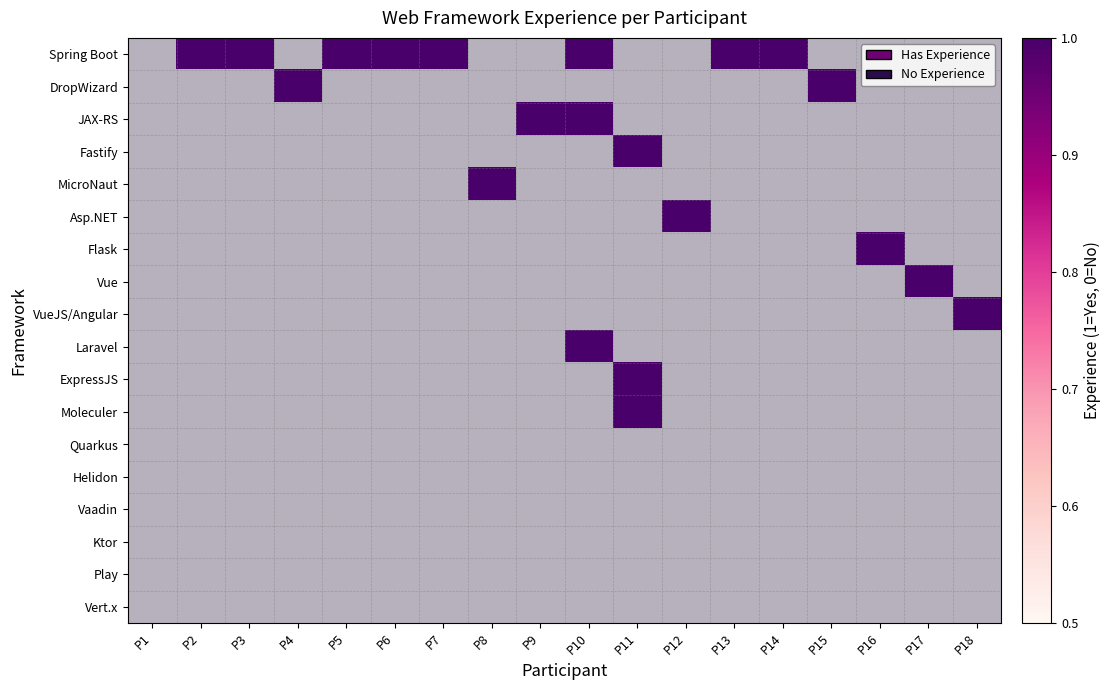

What is the spread (max minus min) of values at 7?

1